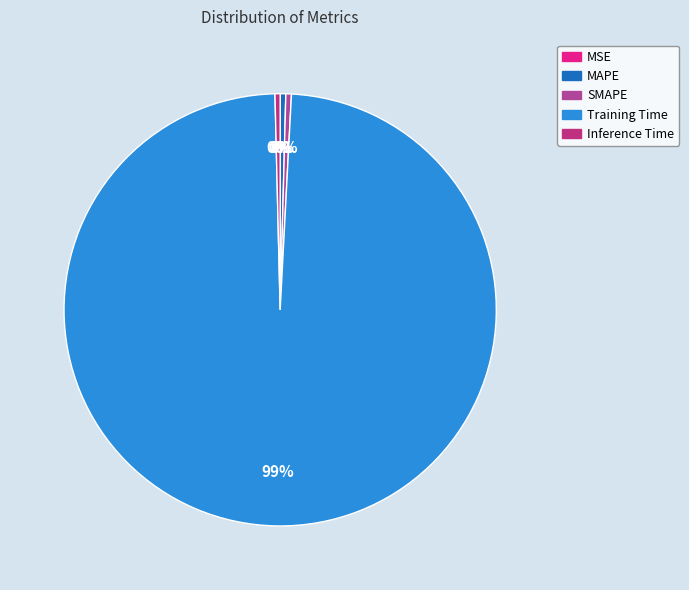

What percentage do Inference Time and MAPE together represent?

0.8%